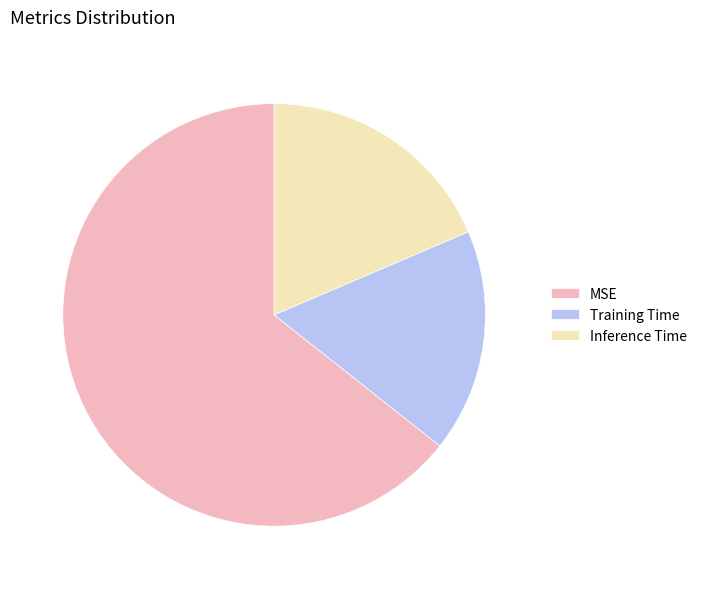

Do Inference Time and Training Time together represent more than half of the pie?

No